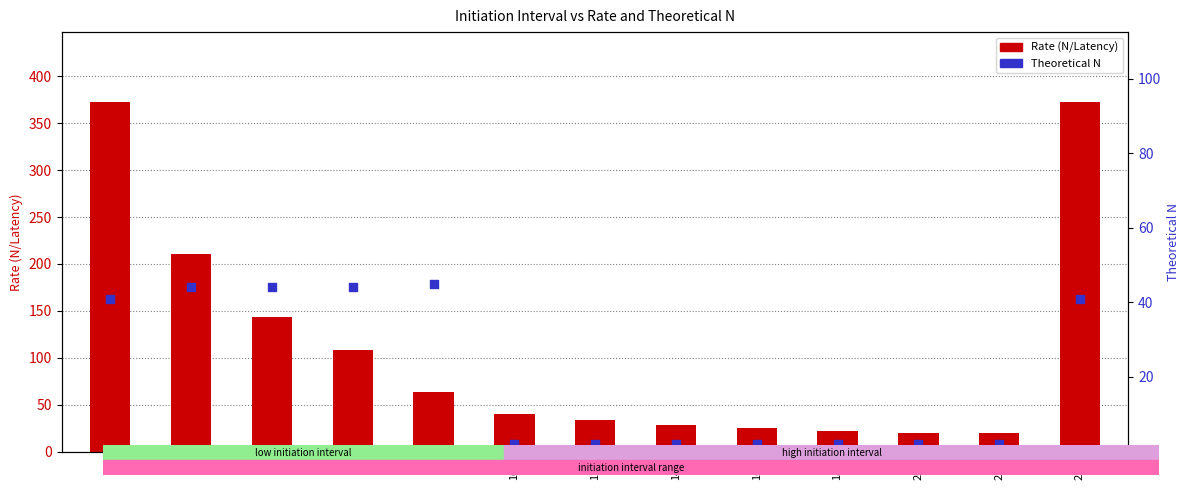

Is the value of Theoretical N at 180 greater than the value of Rate (N/Latency) at 200?

No